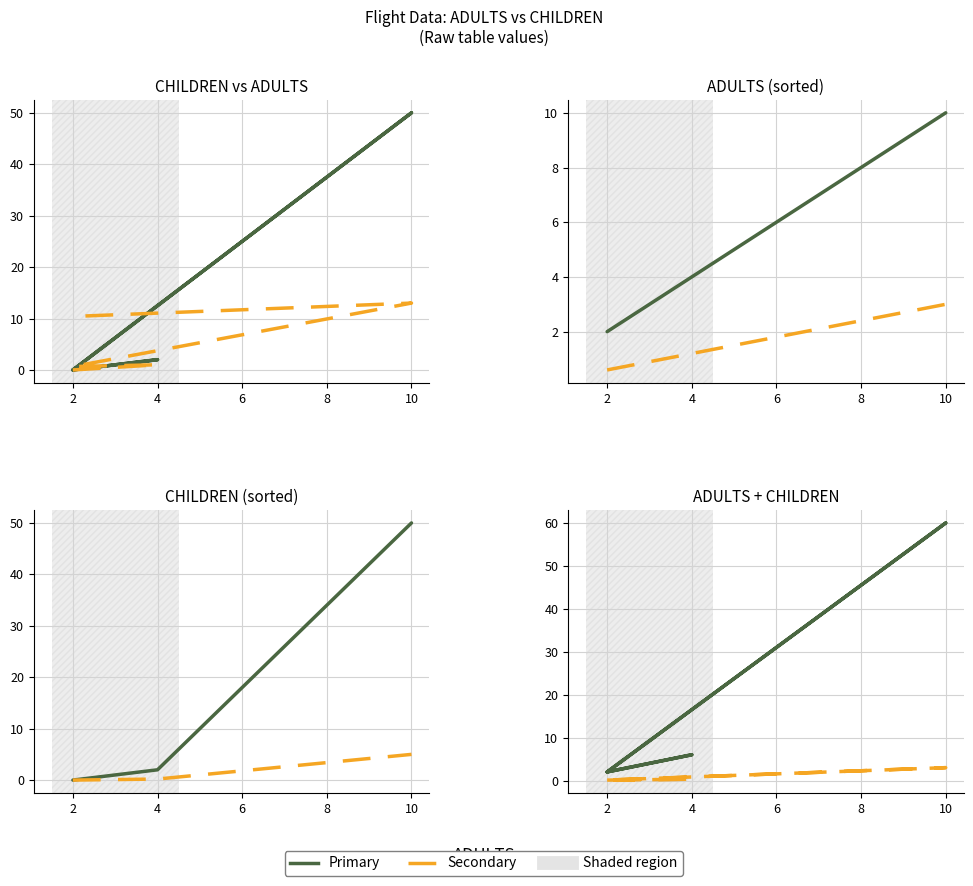

List the labels in order of value, smallest first.

2, 2, 2, 4, 10